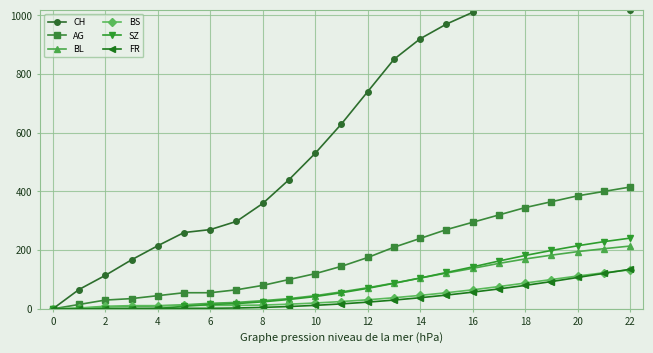

What are all the series names shown in the legend?

CH, AG, BL, BS, SZ, FR